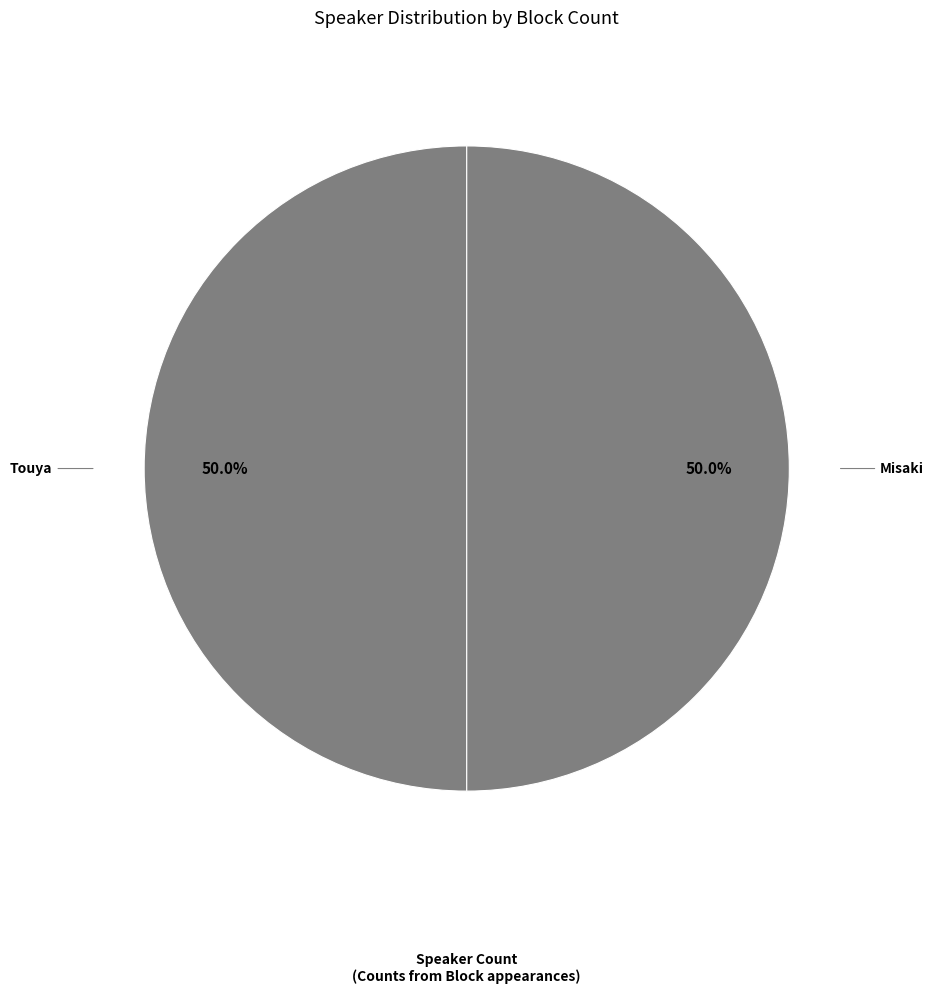

How many segments does this pie chart have?

2